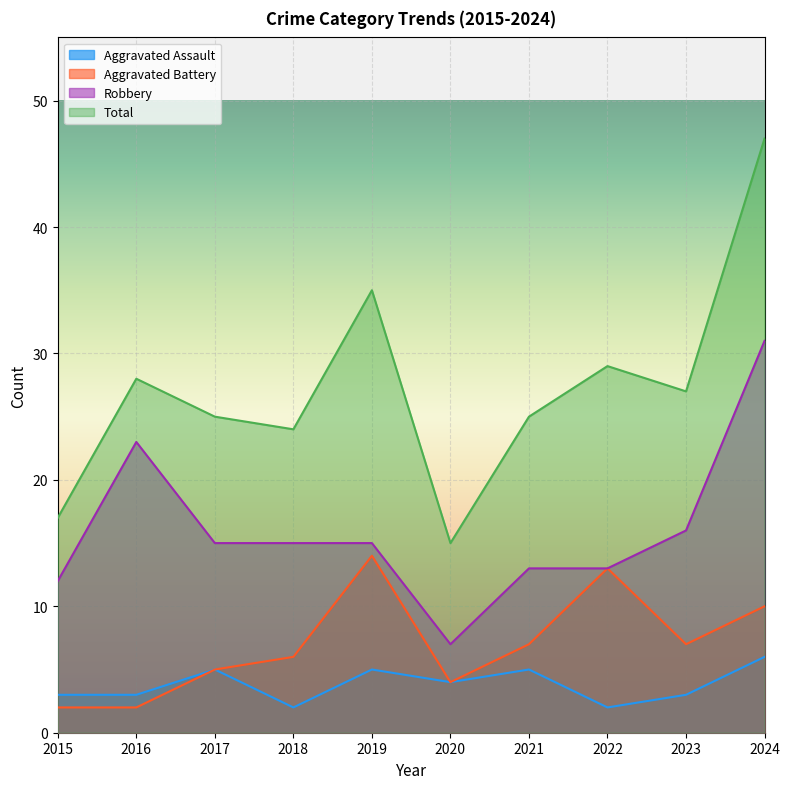

At which category is the sum across all series the highest?

2024